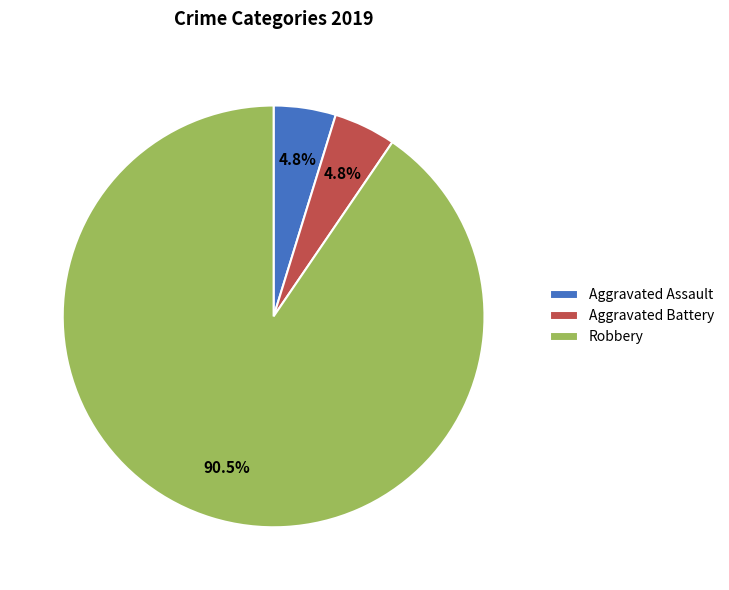

Between Aggravated Assault and Robbery, which is larger?

Robbery